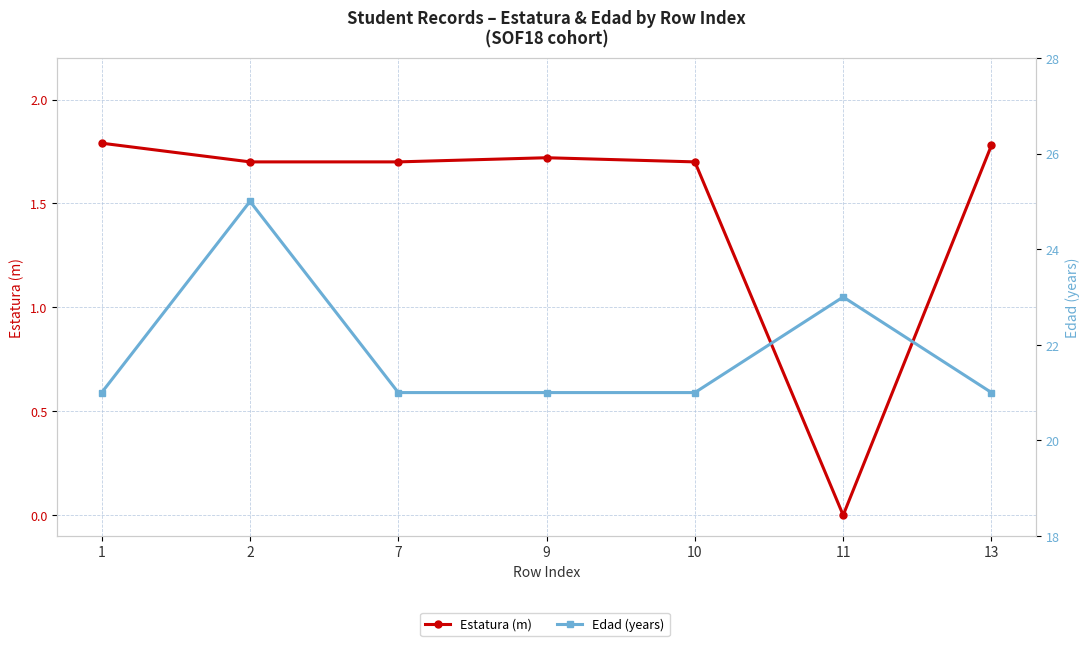

How many series are shown in this chart?

2